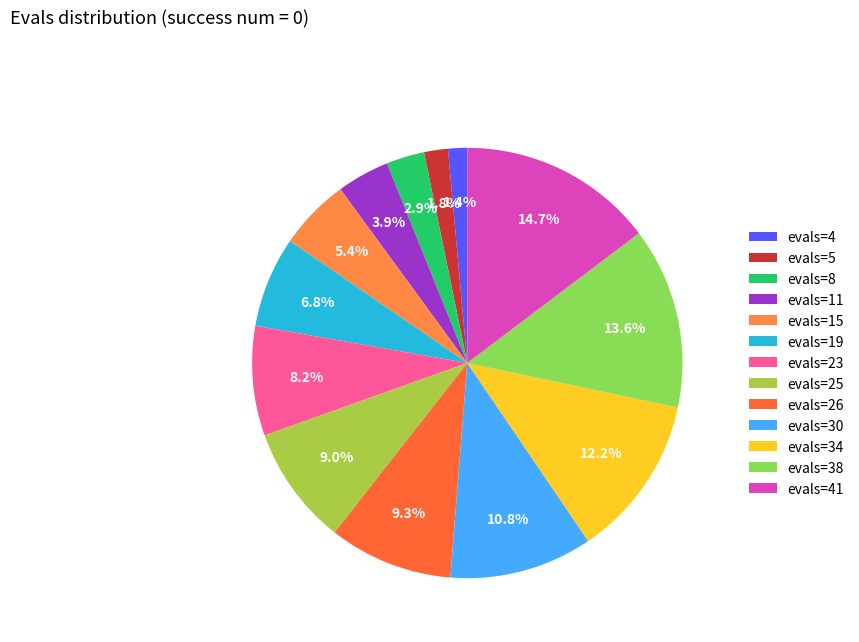

To the nearest percent, what is the difference between the largest and smallest slice percentages?

13%